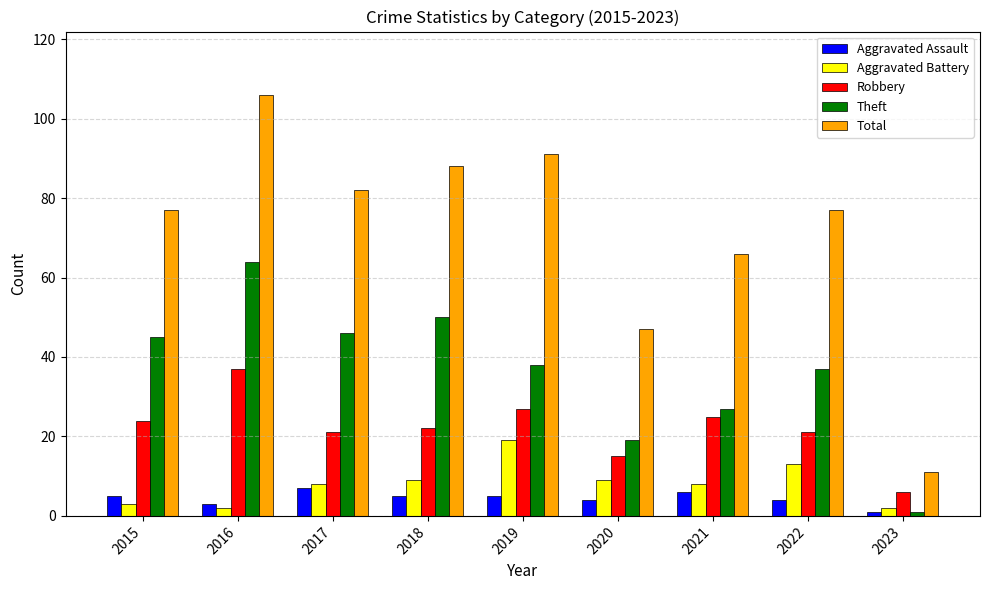

At 2015, list the series in order from largest to smallest.

Total, Theft, Robbery, Aggravated Assault, Aggravated Battery